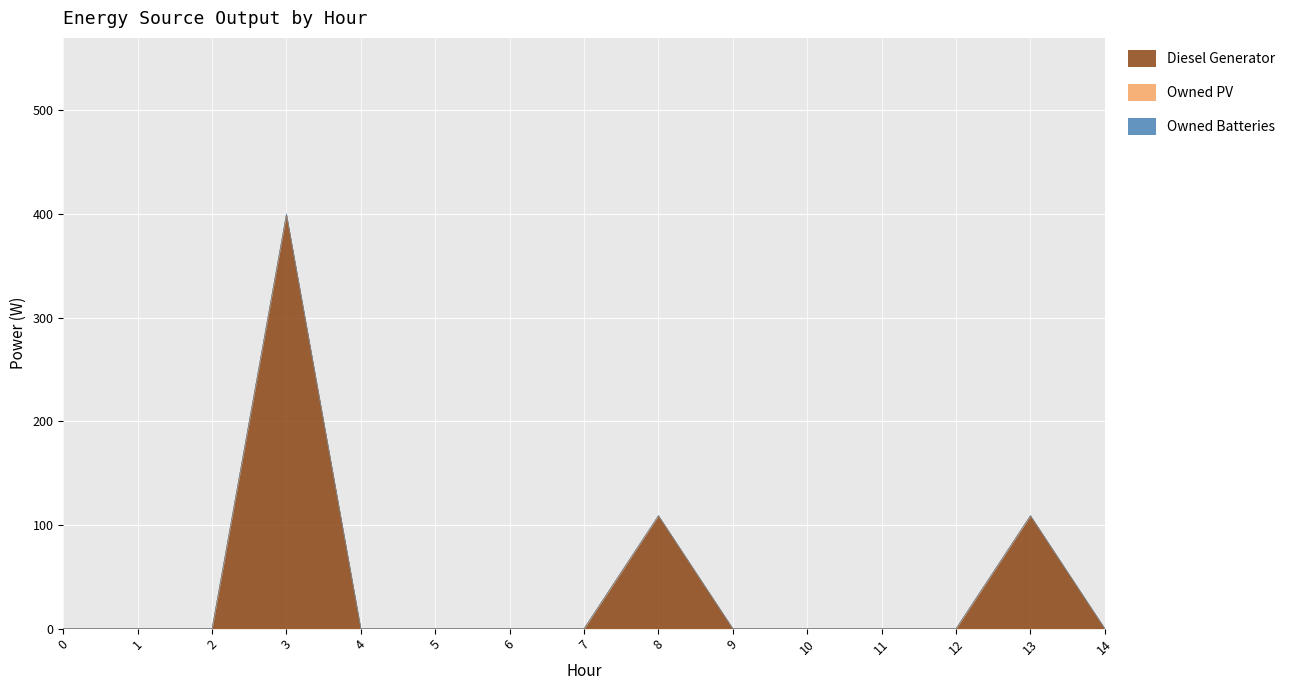

What is the maximum value shown in the chart?

400